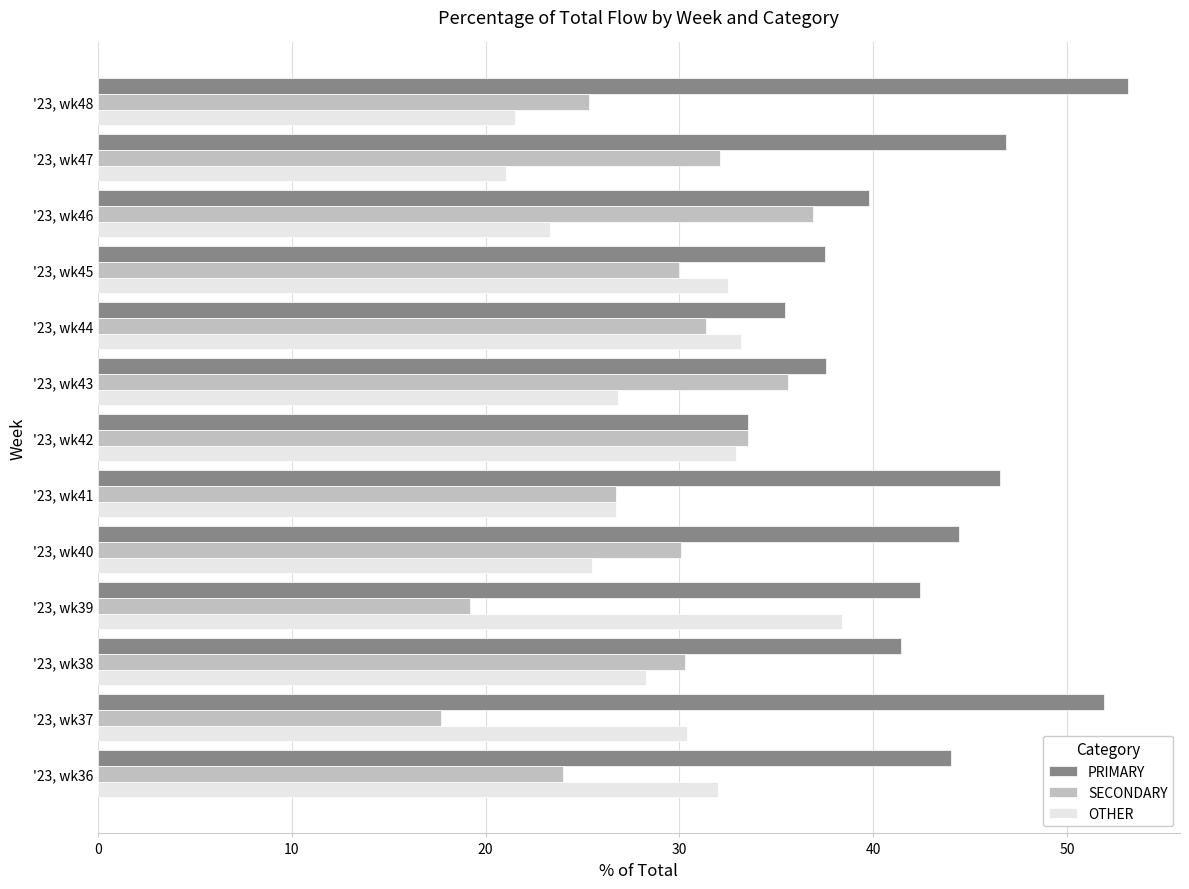

How many categories are shown in the chart?

13